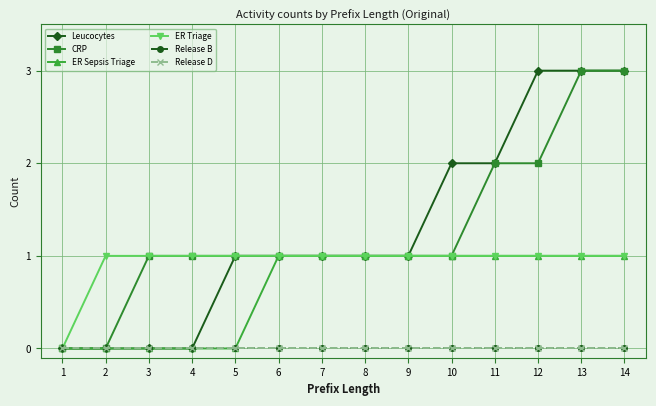

Which has a higher value, 4 or 6?

6